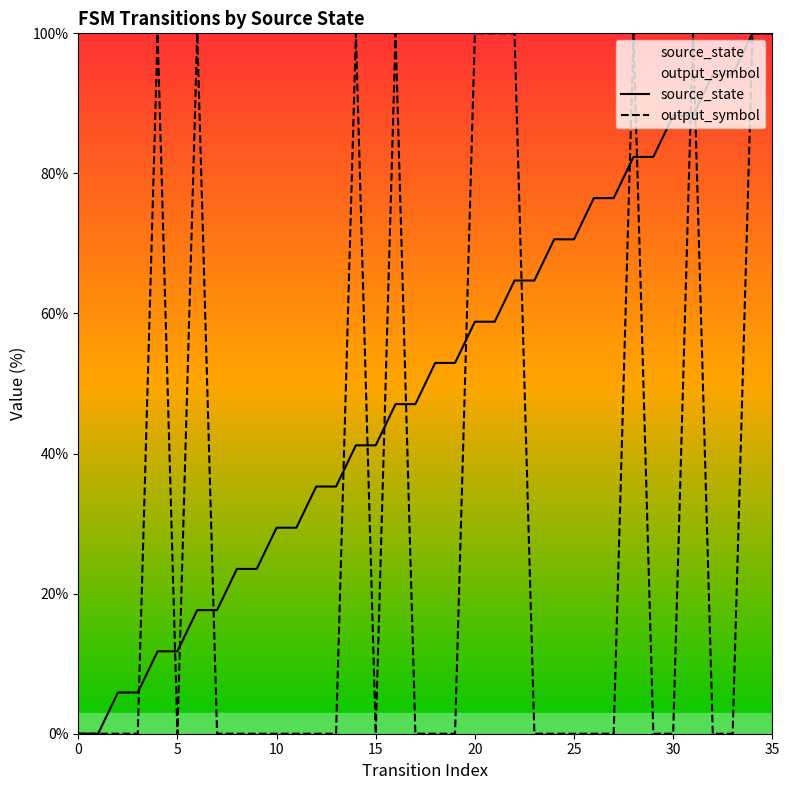

Reading left to right, what are all the values shown in this chart?

source_state: 0.0	0.0	5.9	5.9	11.8	11.8	17.6	17.6	23.5	23.5	29.4	29.4	35.3	35.3	41.2	41.2	47.1	47.1	52.9	52.9	58.8	58.8	64.7	64.7	70.6	70.6	76.5	76.5	82.4	82.4	88.2	88.2	94.1	94.1	100.0	100.0
output_symbol: 0.0	0.0	0.0	0.0	100.0	0.0	100.0	0.0	0.0	0.0	0.0	0.0	0.0	0.0	100.0	0.0	100.0	0.0	0.0	0.0	100.0	100.0	100.0	0.0	0.0	0.0	0.0	0.0	100.0	0.0	0.0	100.0	0.0	0.0	100.0	100.0